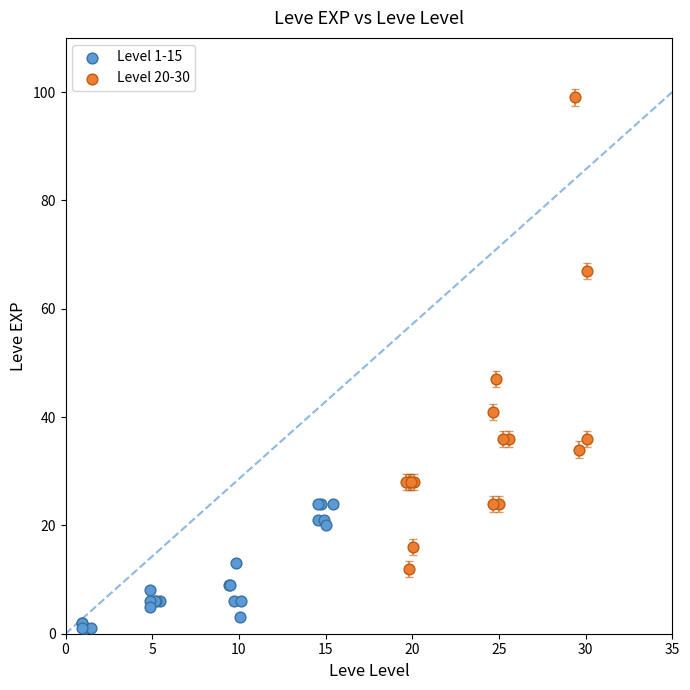

Which series reaches the maximum Y coordinate?

Level 20-30